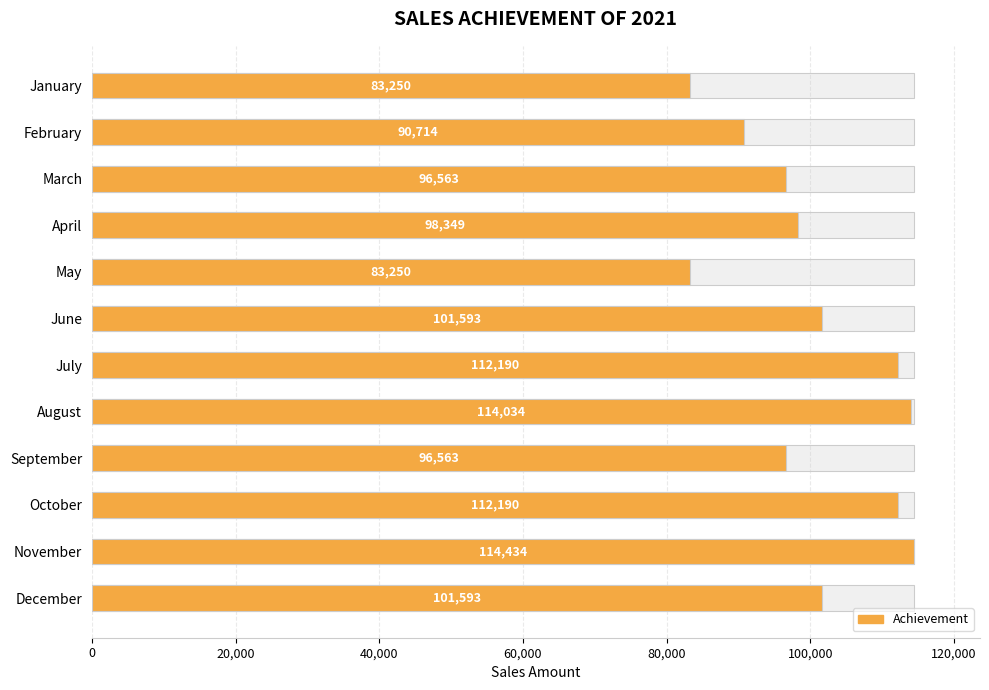

How many bars are there in total?

12